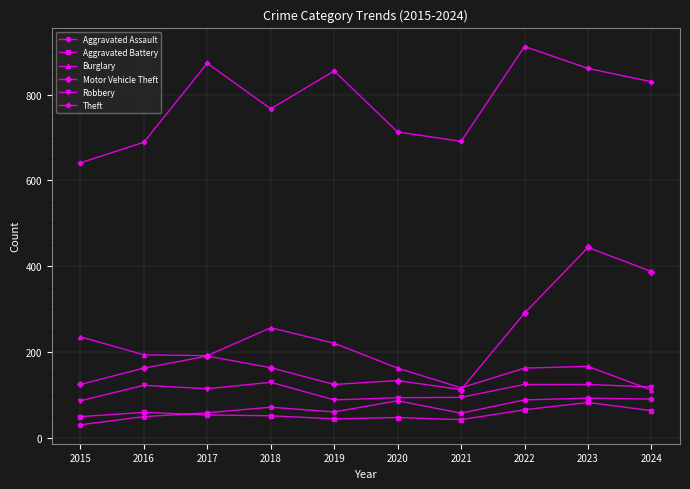

What is the sum of all Aggravated Assault values?

691